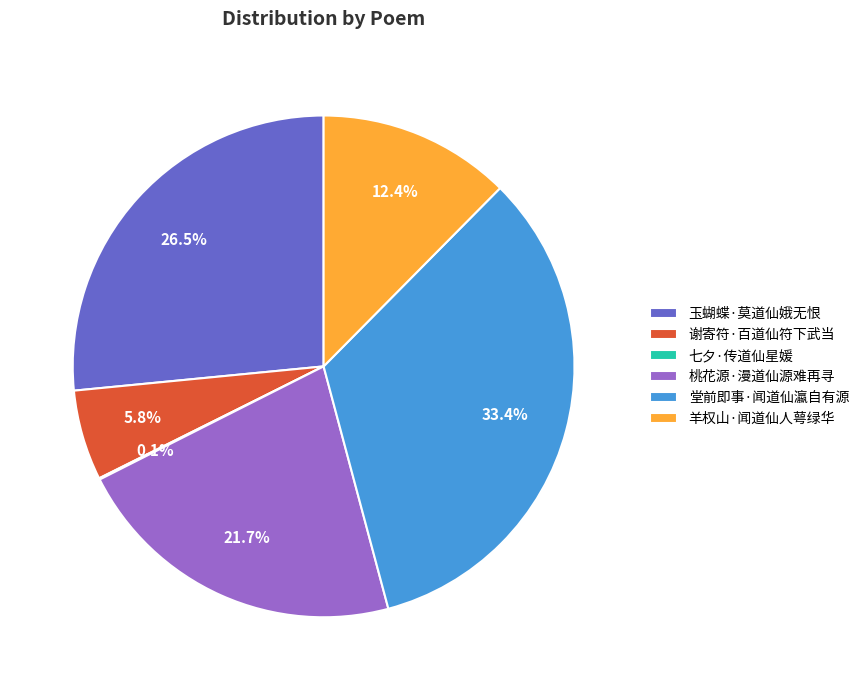

What is the largest slice in the pie chart?

堂前即事·闻道仙瀛自有源